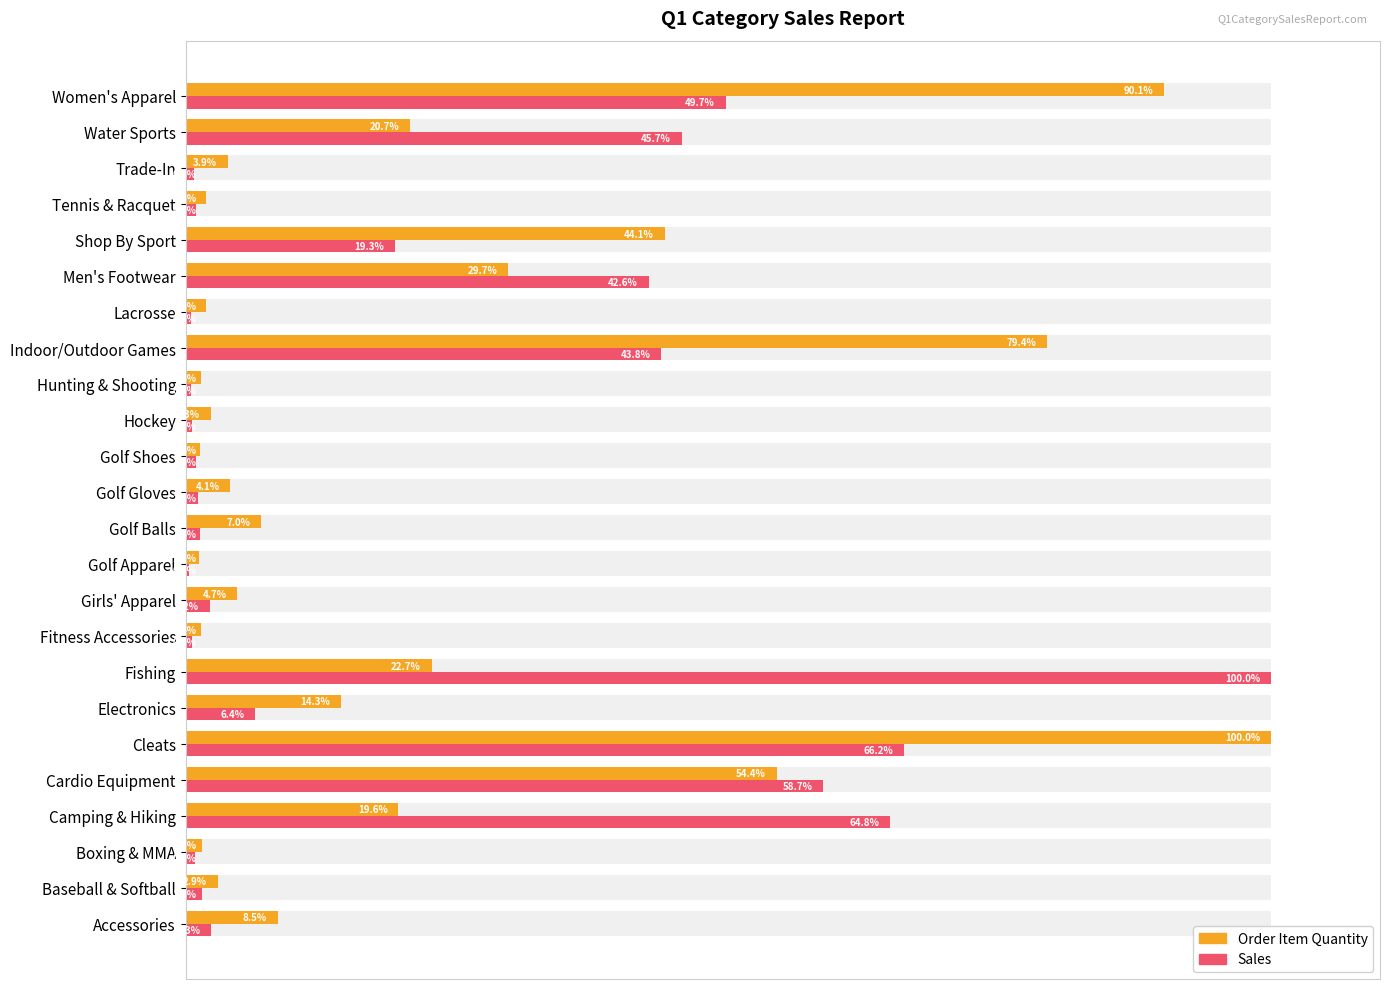

How many values in the Sales series exceed 2?

12